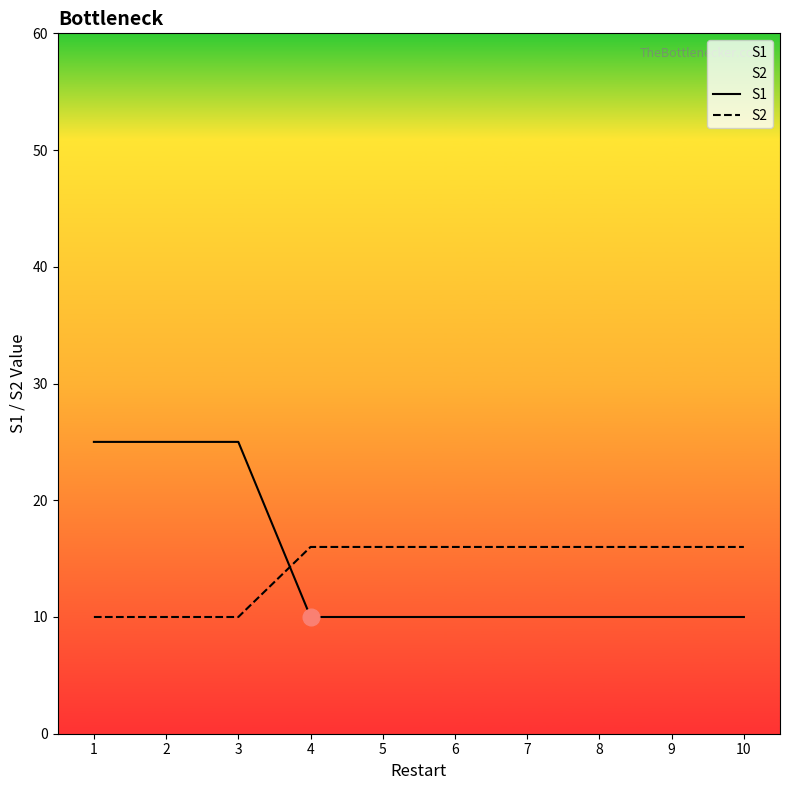

What is the minimum value shown in the chart?

10